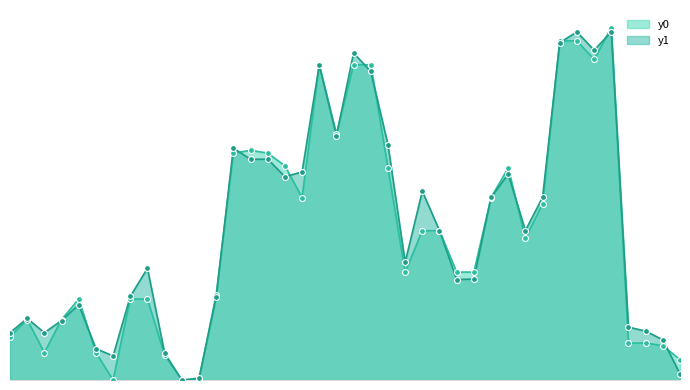

Is the value of y0 at 7 greater than the value of y1 at 25?

No